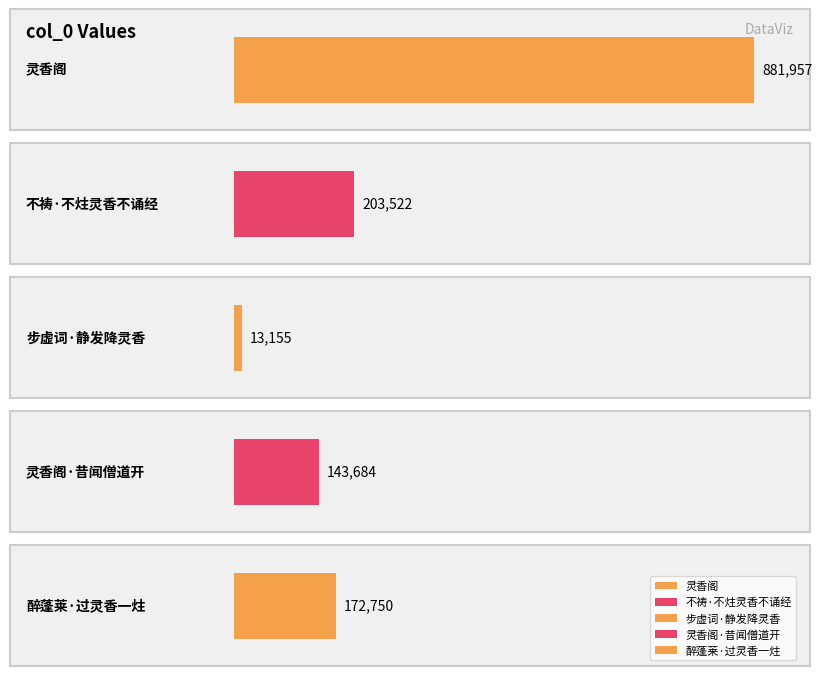

What is the maximum value shown in the chart?

881957